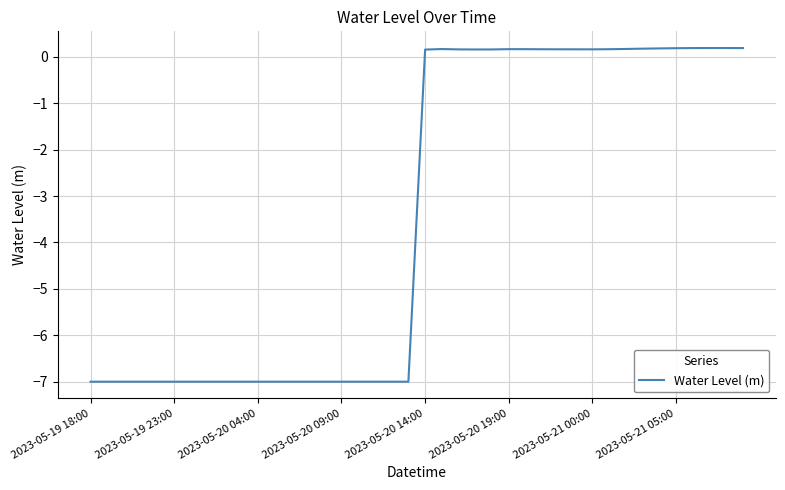

How many interior local peaks (higher than both neighbors) does the data have?

3